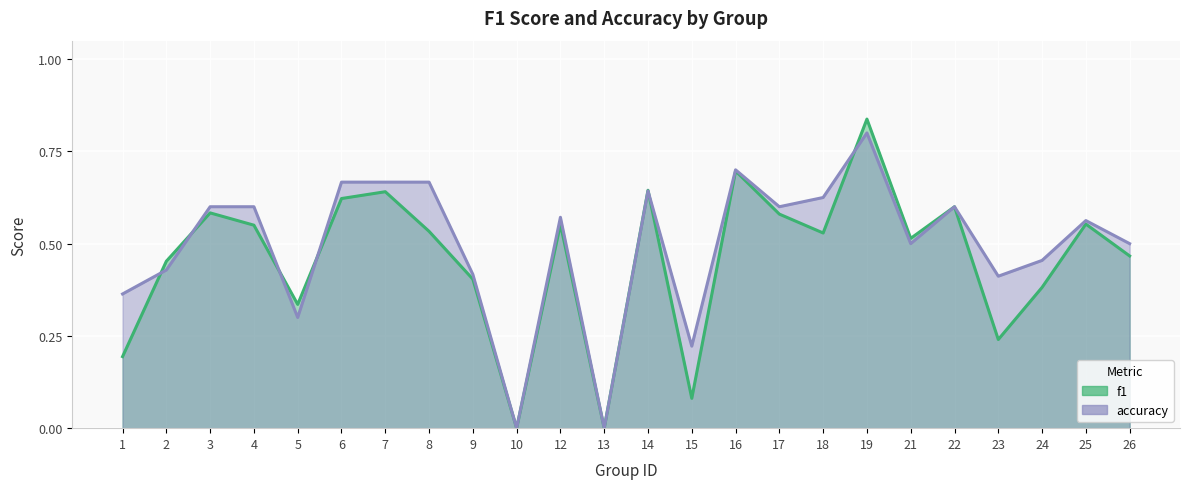

Where do f1 and accuracy first cross each other?

1 and 2